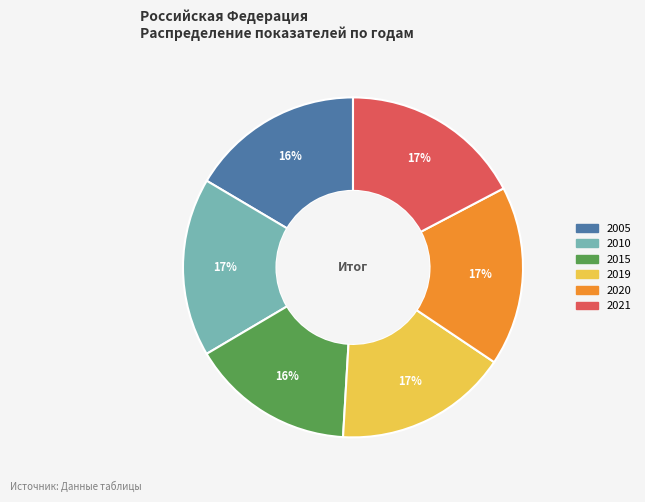

Between 2021 and 2019, which is larger?

2021